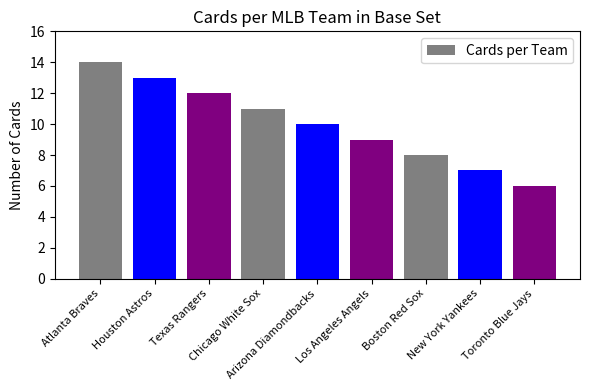

True or false: the data shows 8 at Boston Red Sox.

True